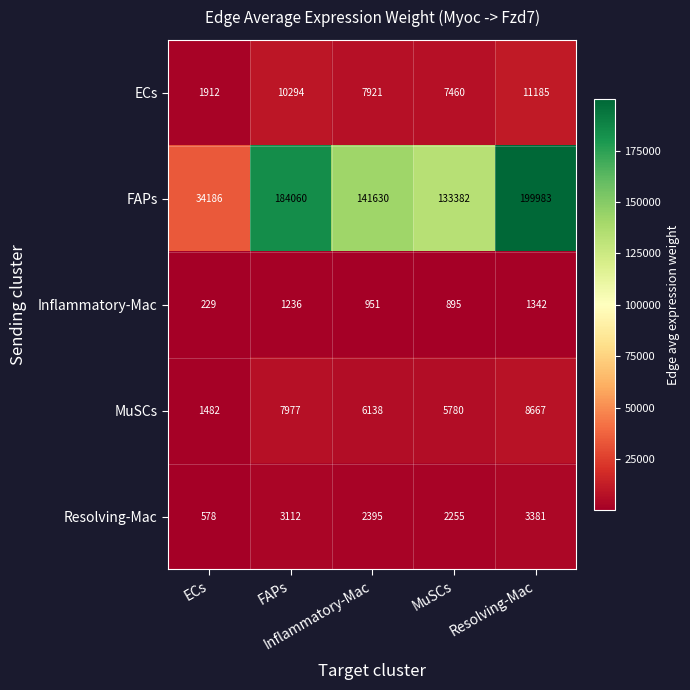

List the series in order of their peak value, highest first.

FAPs, ECs, MuSCs, Resolving-Mac, Inflammatory-Mac